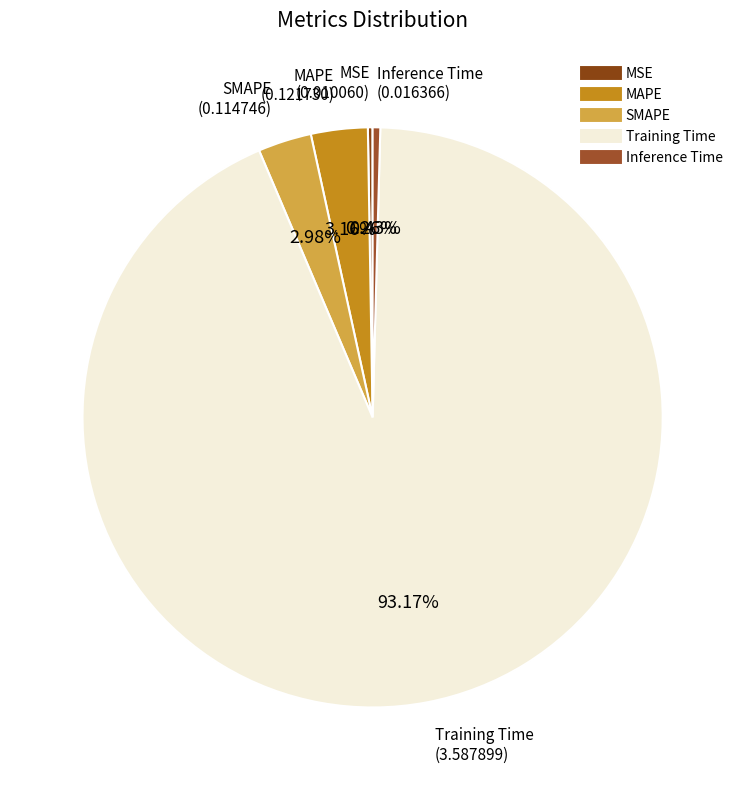

What is the largest slice in the pie chart?

Training Time